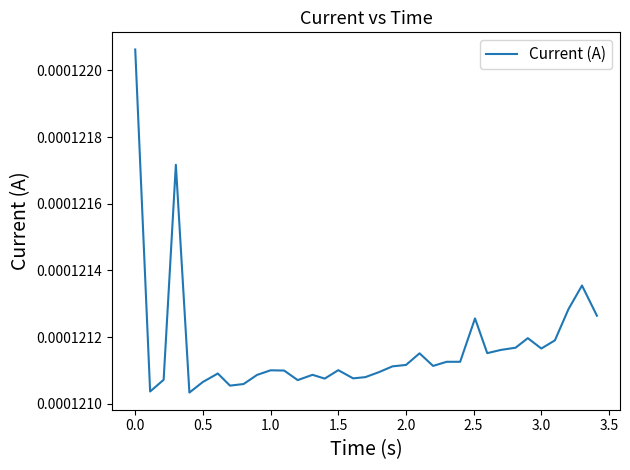

Does the chart have visible grid lines?

No